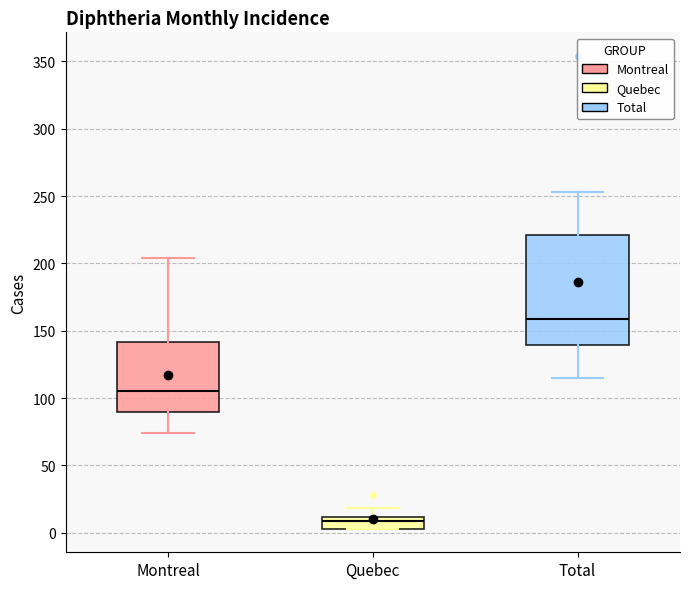

Reading left to right, read every box against the y-axis: the position of its median line, the range the box covers, and the ends of its whiskers. The values are not printed on the chart, so give them approximately, as read against the axis.

Montreal: median 105, box 90 to 140, whiskers 75 to 205
Quebec: median 10 (inside the box), box 5 to 10, whiskers 5 to 20
Total: median 160, box 140 to 220, whiskers 115 to 255